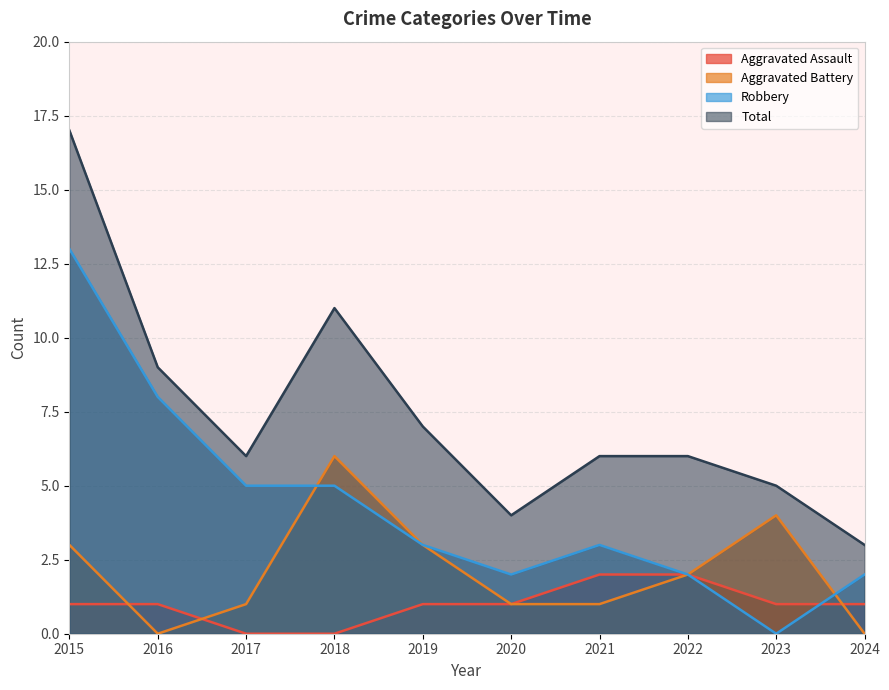

True or false: Robbery has more than 0 interior local peaks.

True